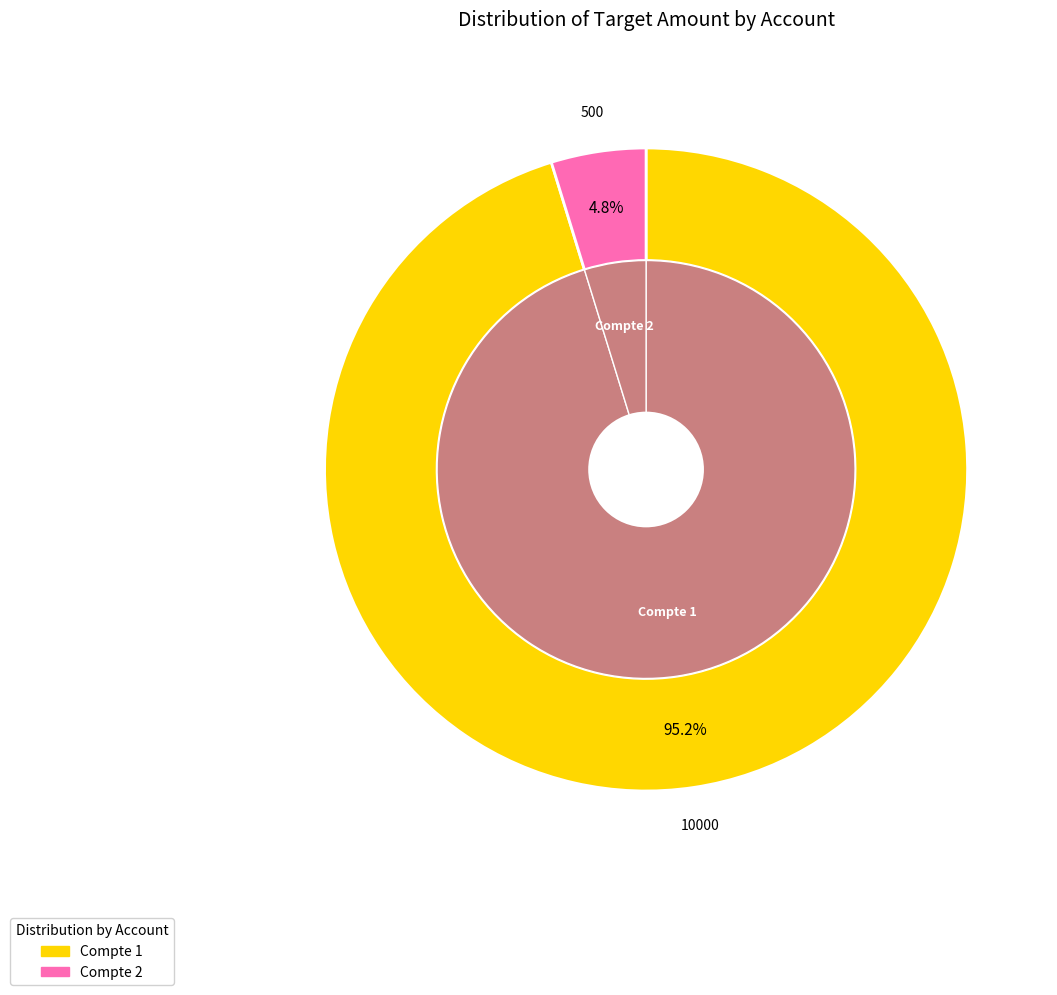

How many slices are in this pie chart?

2